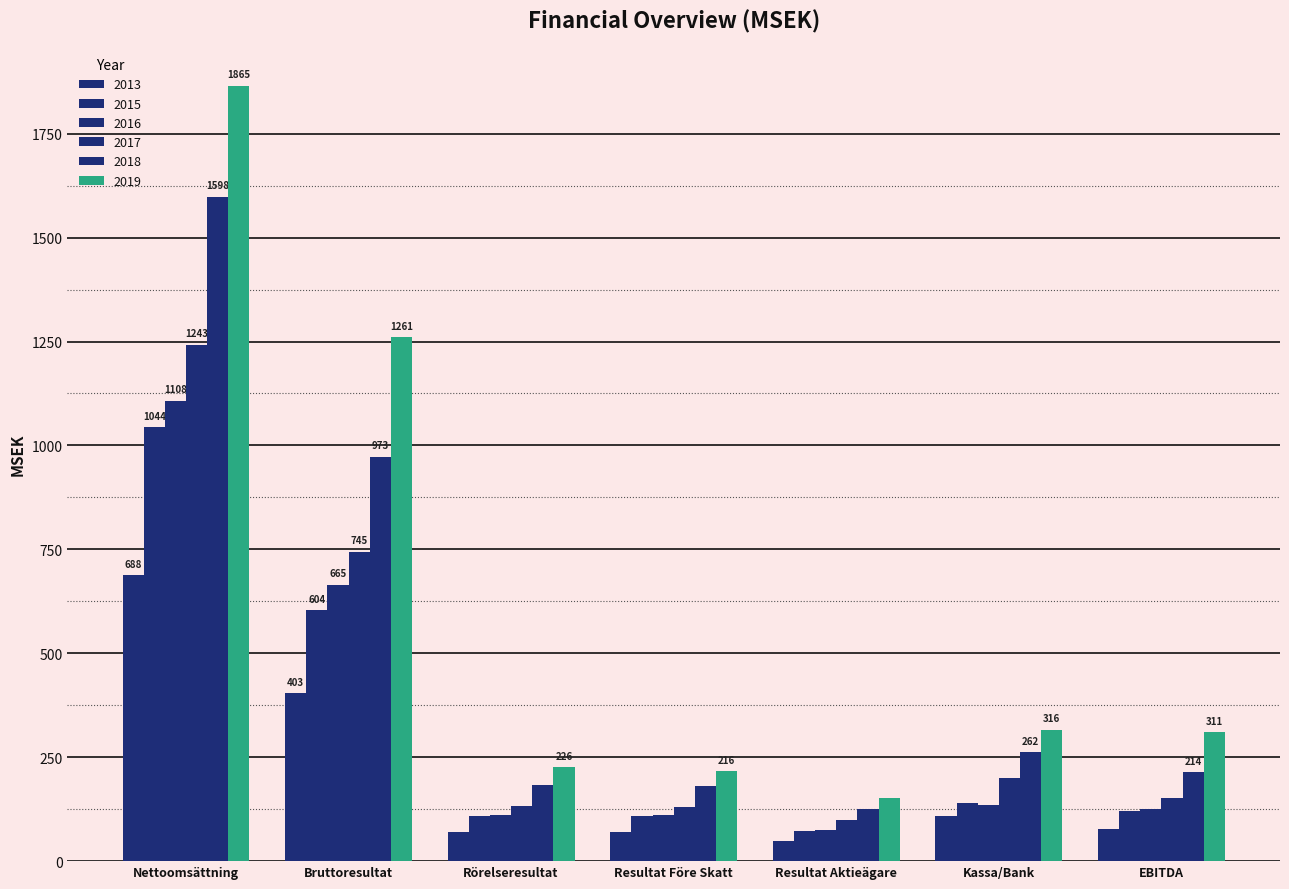

How many bars are there in each group?

6